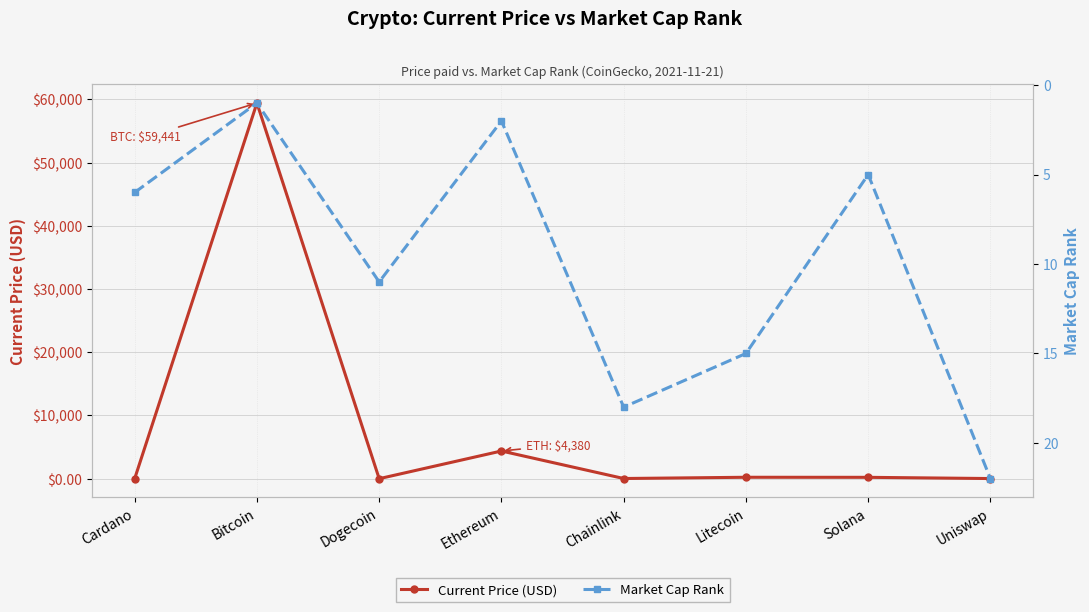

Reading left to right, extract all data points from this chart.

Current Price (USD): 1.9	59441.0	0.2	4380.1	28.0	224.1	214.6	21.7
Market Cap Rank: 6.0	1.0	11.0	2.0	18.0	15.0	5.0	22.0